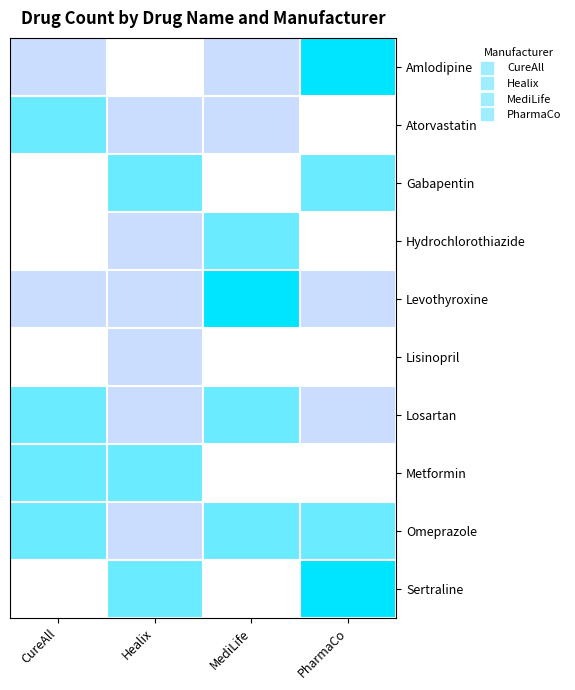

How many categories are shown in the chart?

4